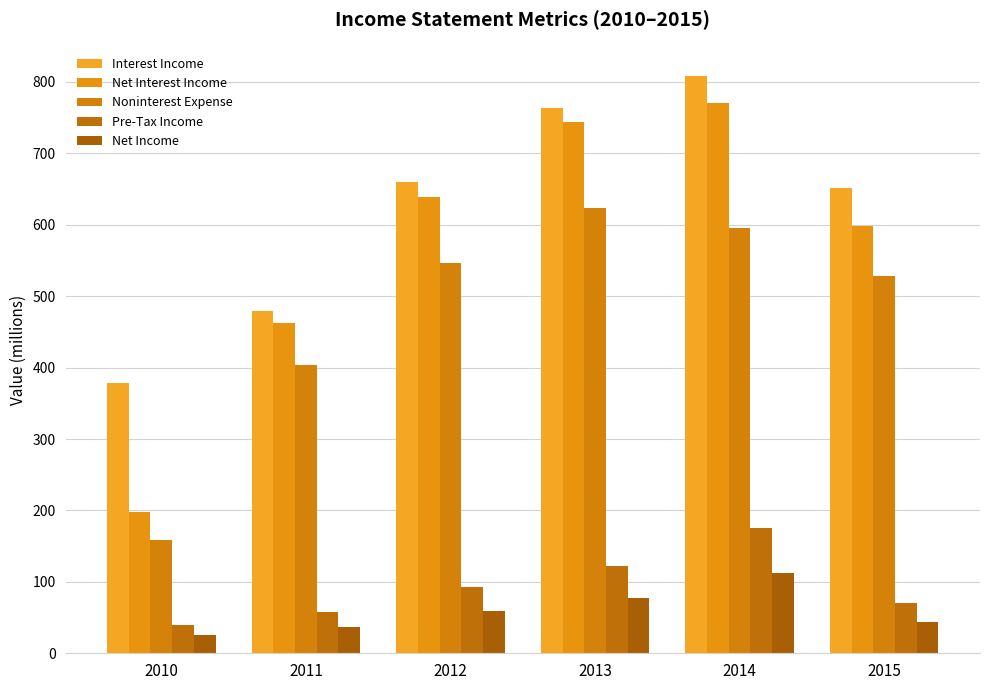

What is the total value across all series at 2014?

2463